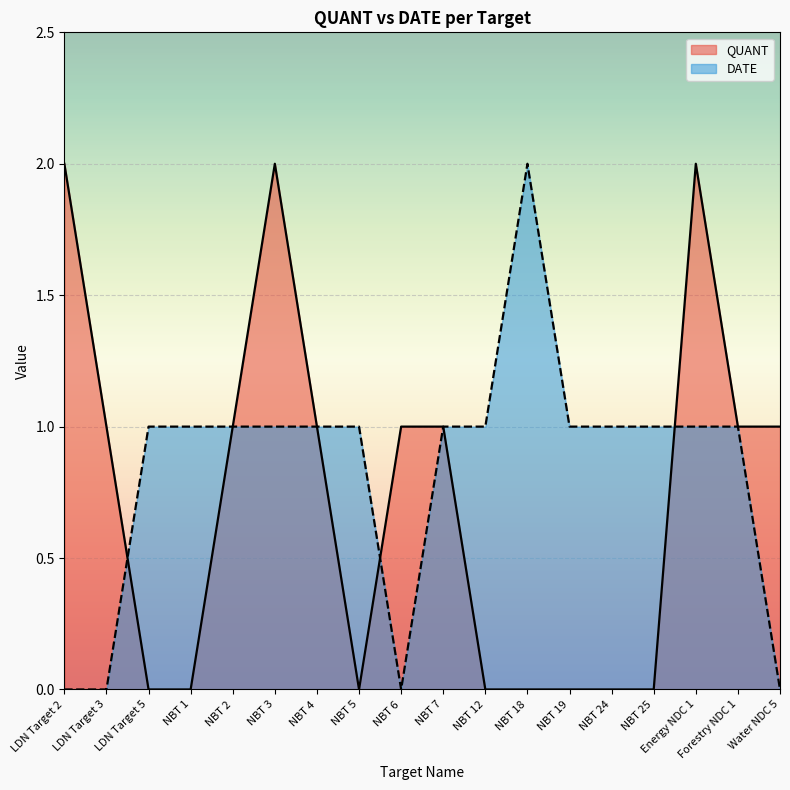

What is the label of the 16th point from the left?

Energy NDC 1